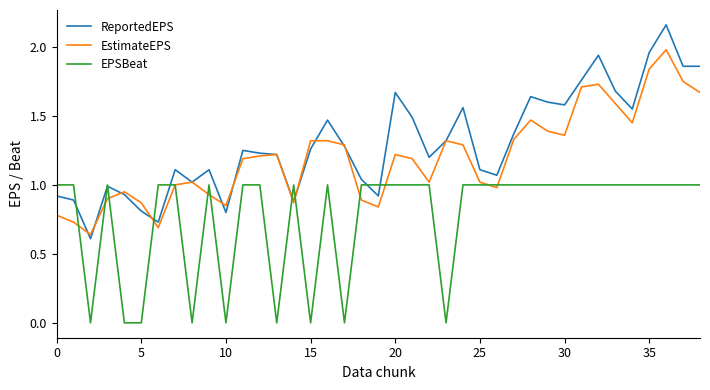

List the series in order of their overall mean, highest first.

ReportedEPS, EstimateEPS, EPSBeat